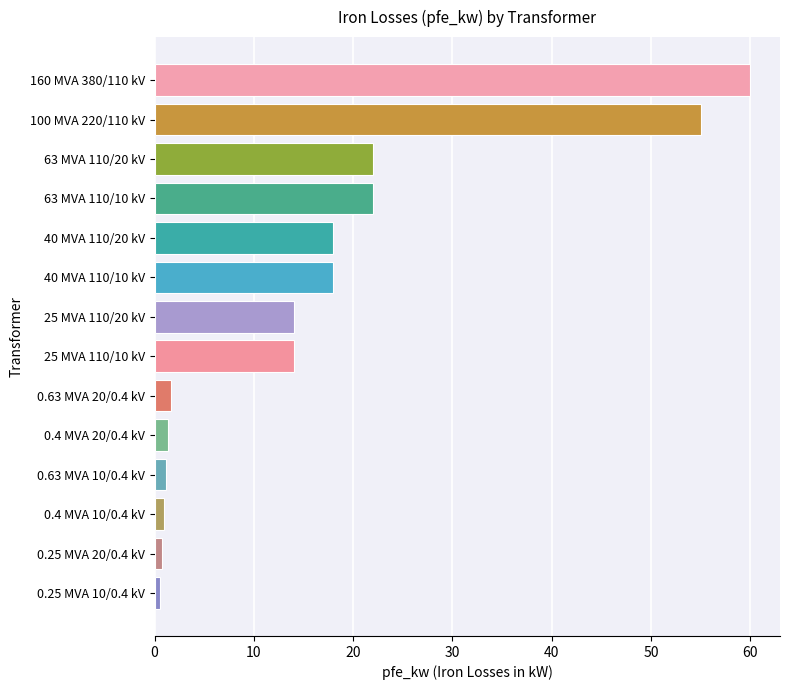

How many data points does each series have?

14